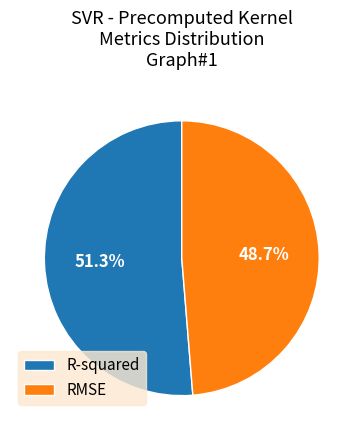

To the nearest percent, what percentage of the pie is RMSE?

49%